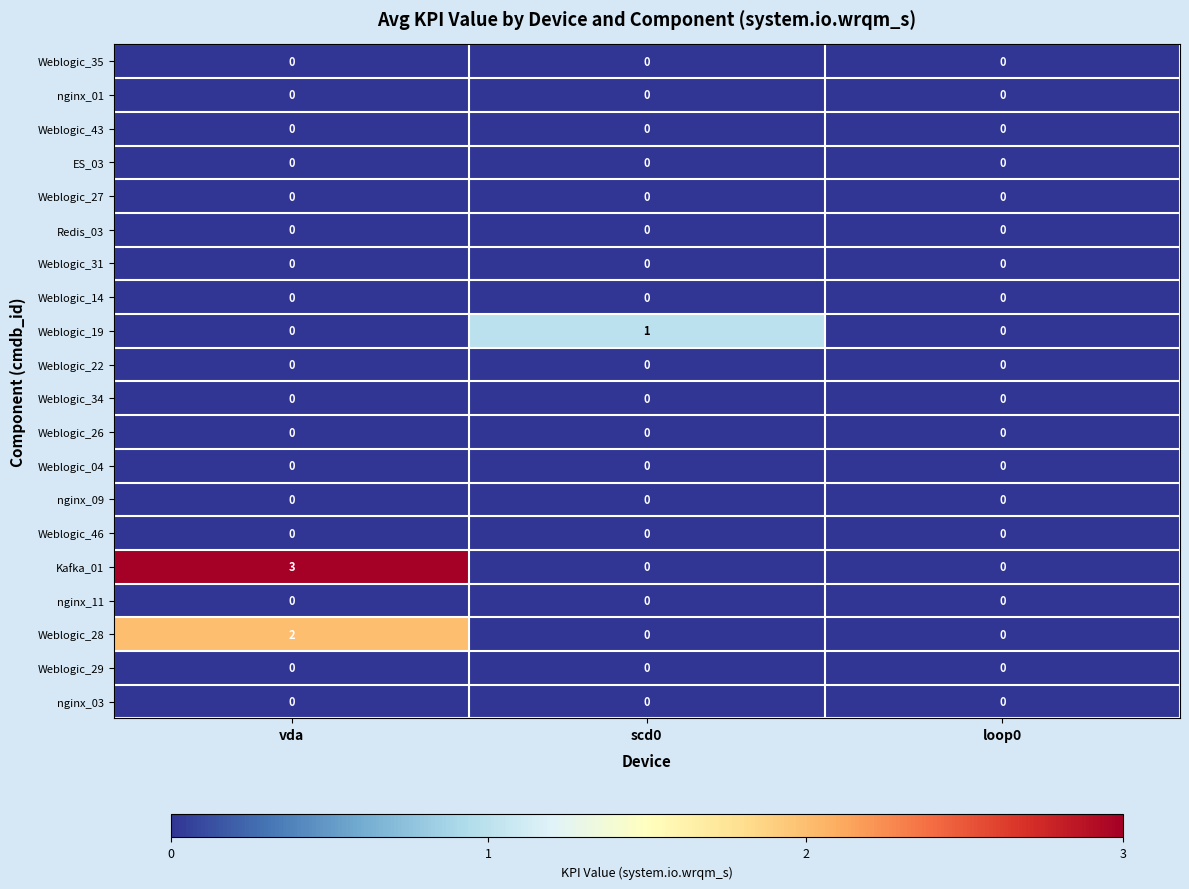

Which series has the widest spread of values?

Kafka_01